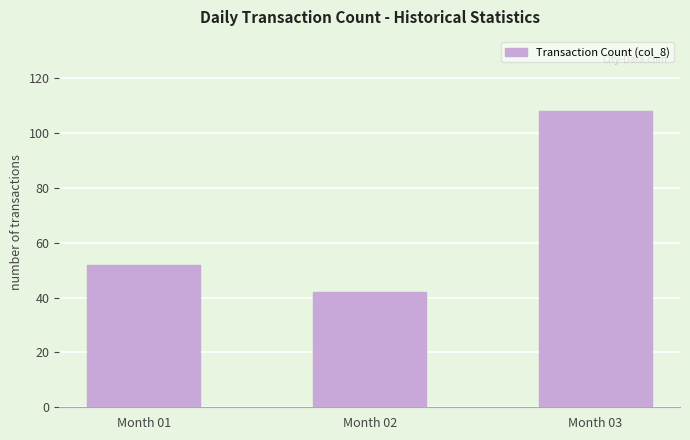

Are the bars grouped side by side (vs. stacked)?

No